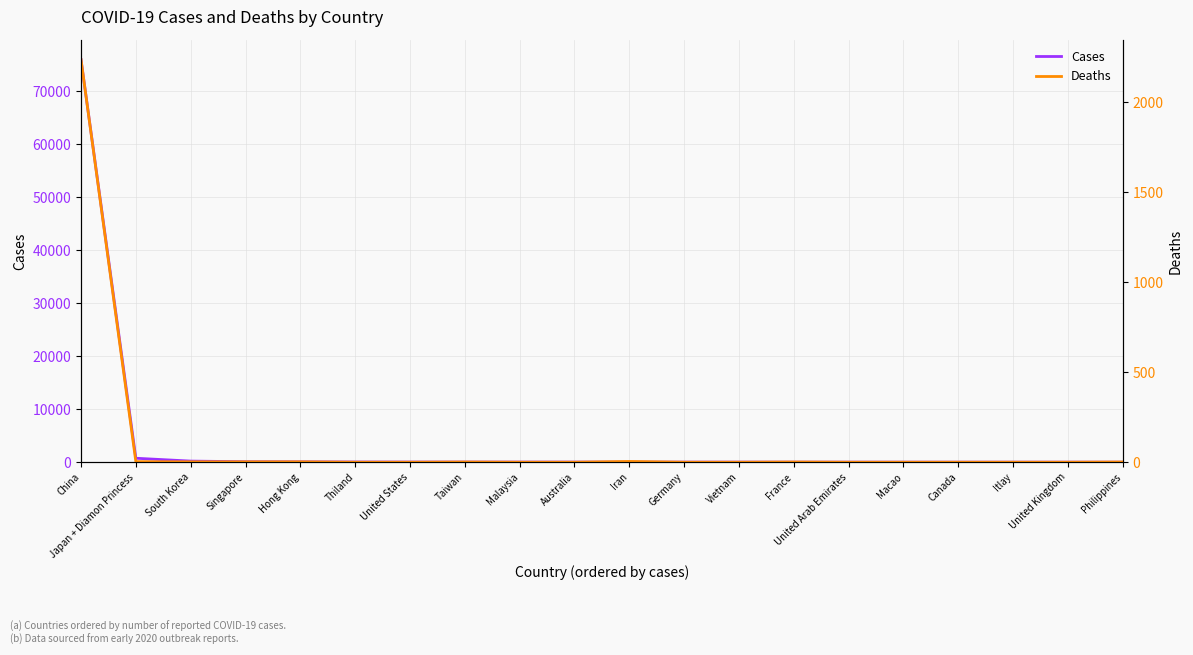

List the series in order of their overall mean, highest first.

Cases, Deaths